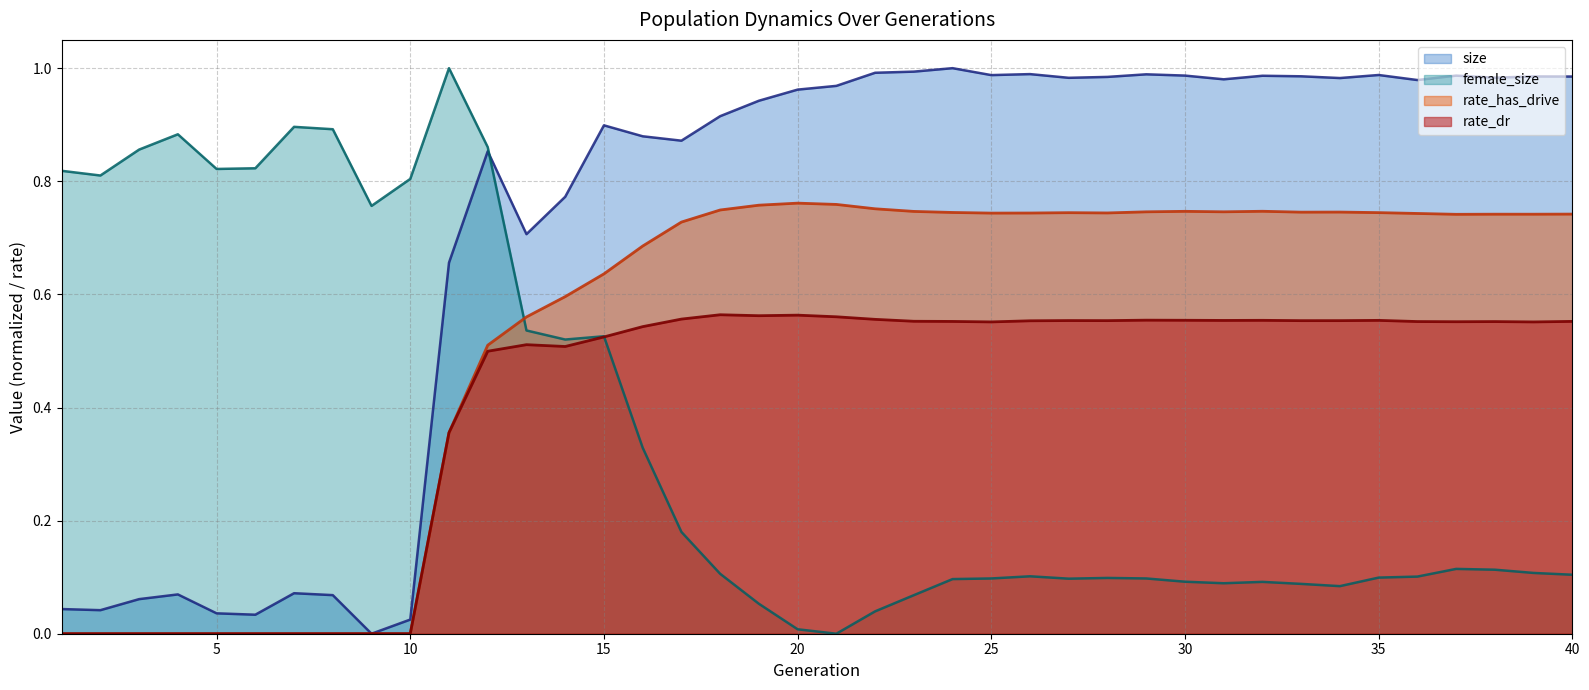

What is the difference between the second highest and minimum values in the female_size series?

0.9